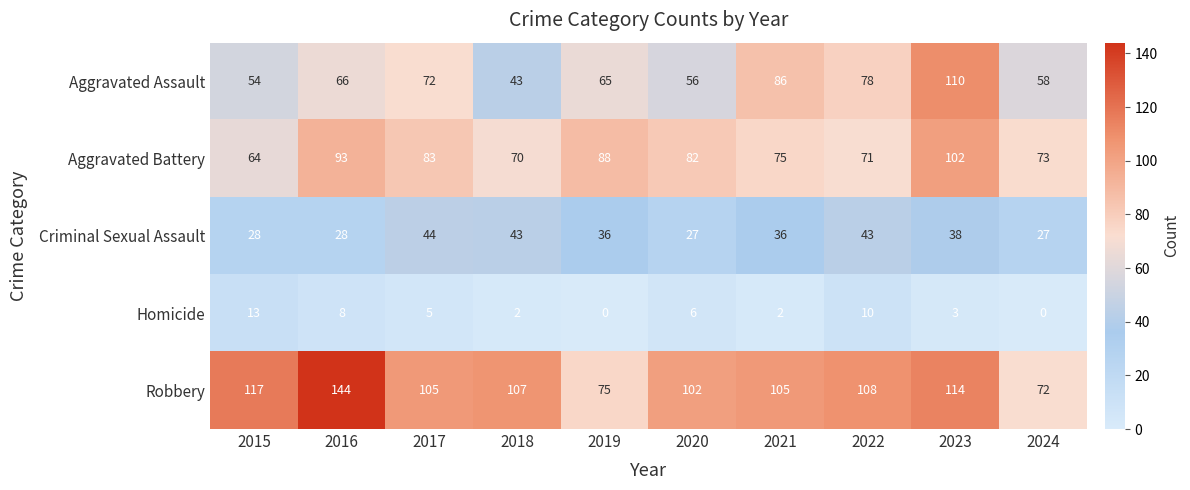

Where does the Robbery series first go above 107?

2015